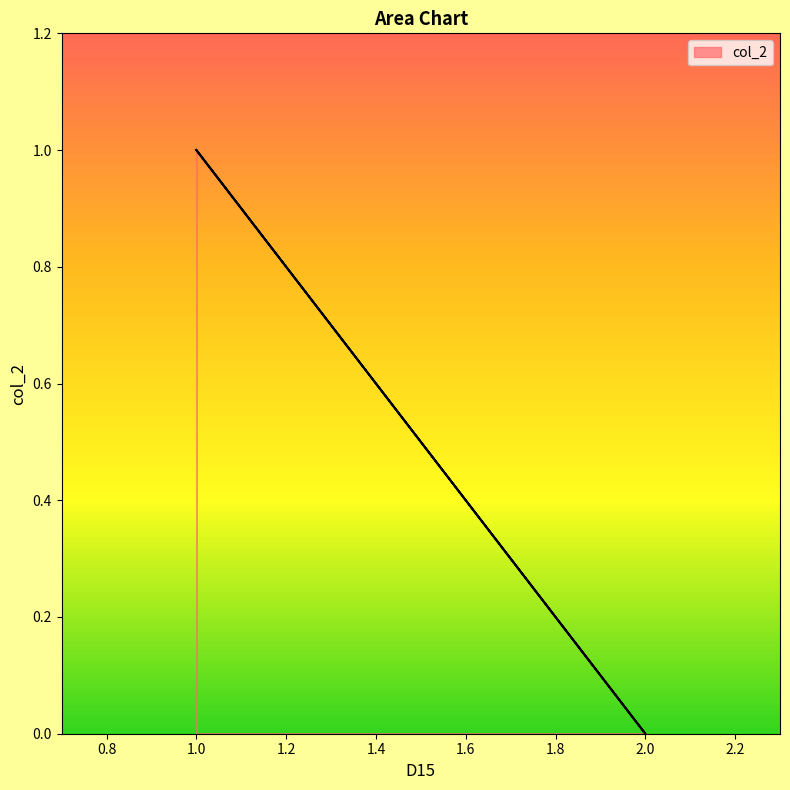

Reading left to right, list all the values displayed in this chart.

1=1	2=0	1=1